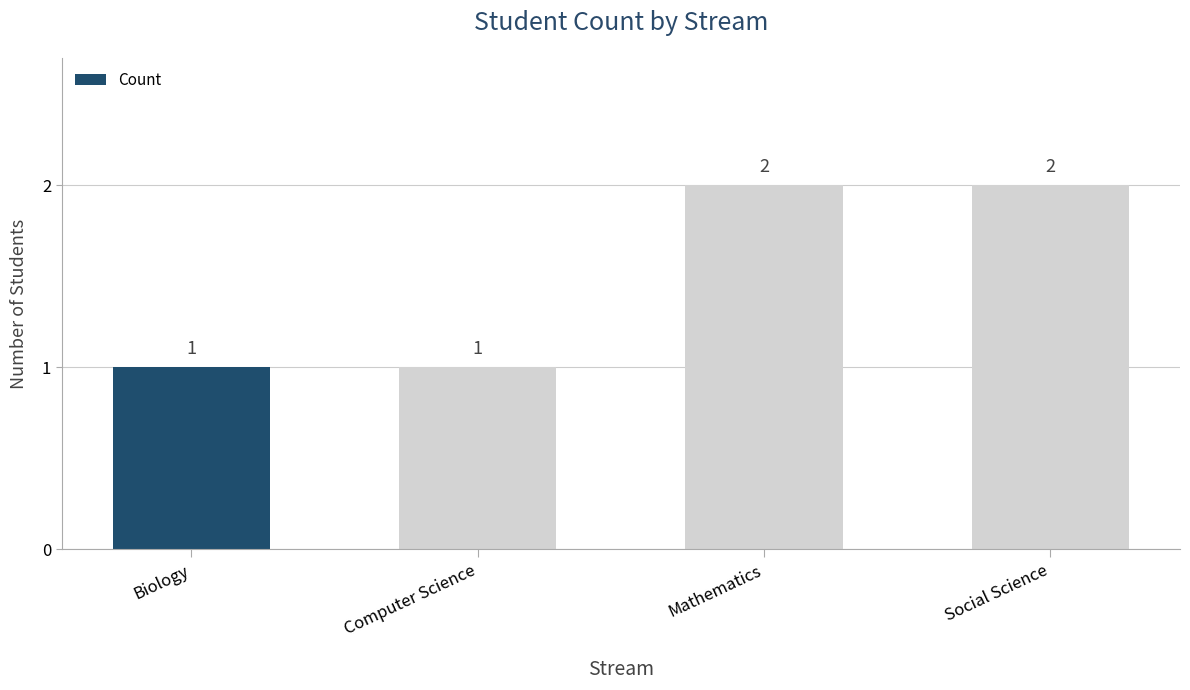

Which has a higher value, Computer Science or Social Science?

Social Science